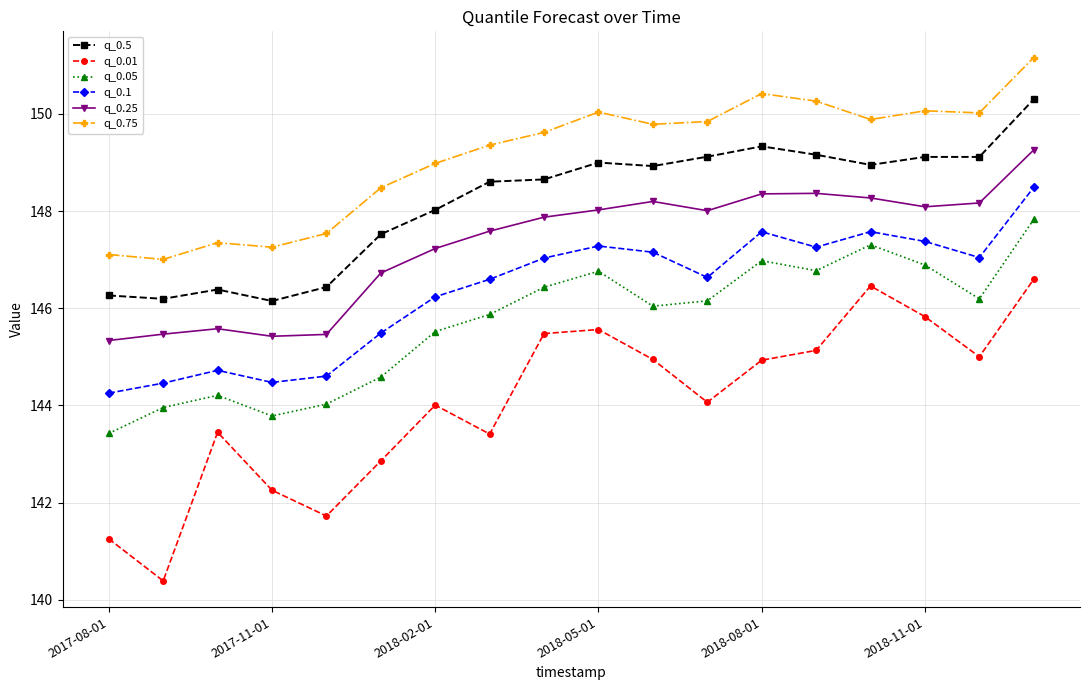

List the series in order of their peak value, highest first.

q_0.75, q_0.5, q_0.25, q_0.1, q_0.05, q_0.01